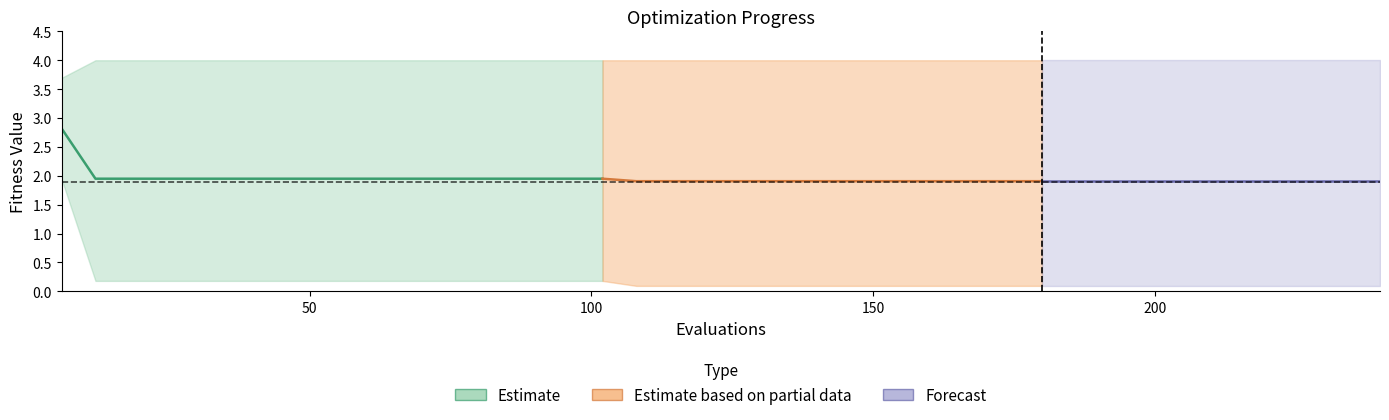

The worst series shows 4.0 at 60. True or false?

True